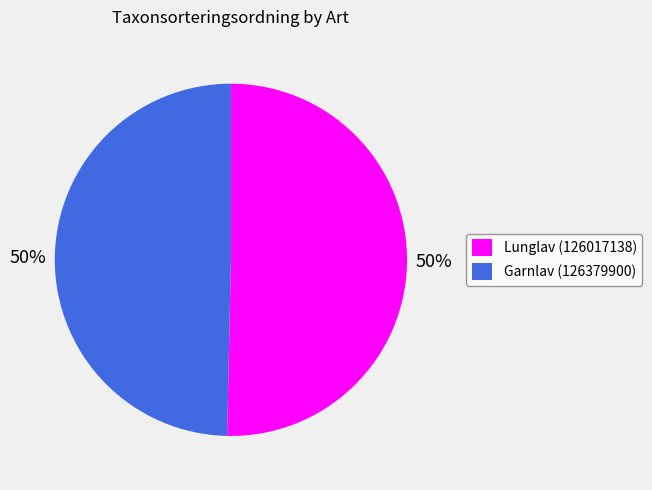

Approximately how many times larger is the value at Lunglav (126017138) compared to Garnlav (126379900)?

1.0